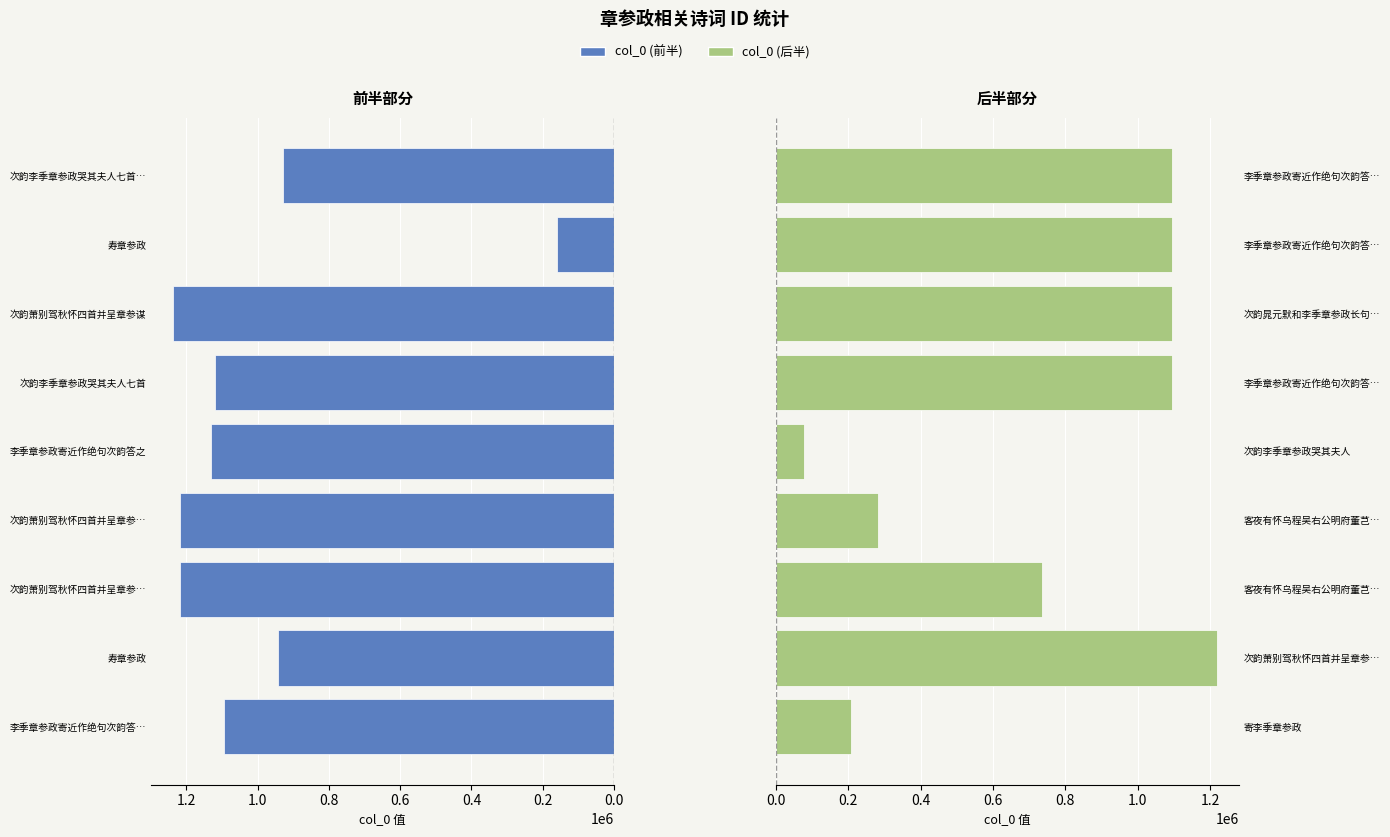

What are all the series names shown in the legend?

col_0 (前半), col_0 (后半)